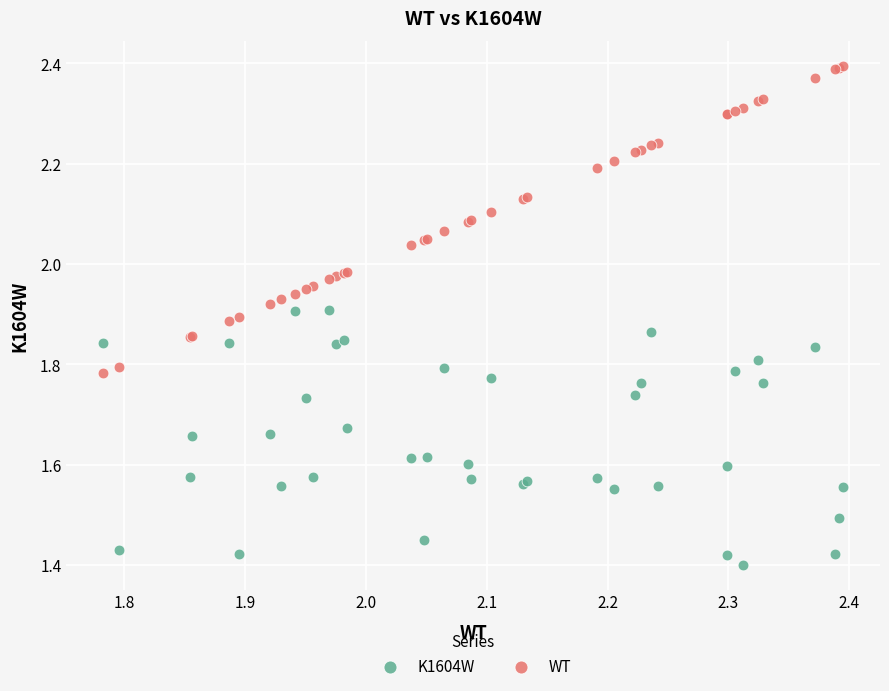

Which series contains the highest Y value?

WT